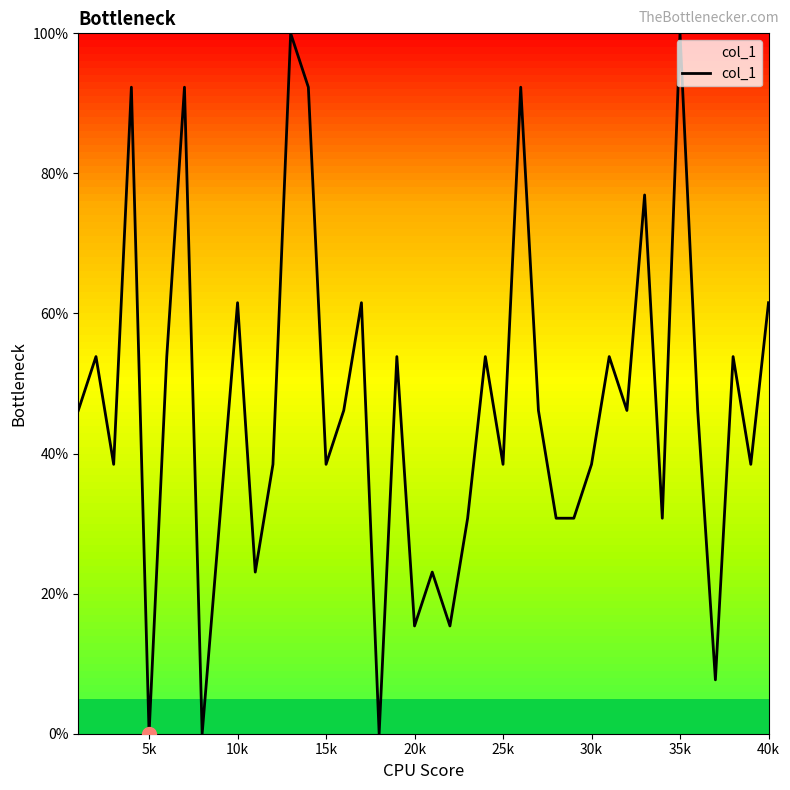

What is the greatest value displayed?

100.0